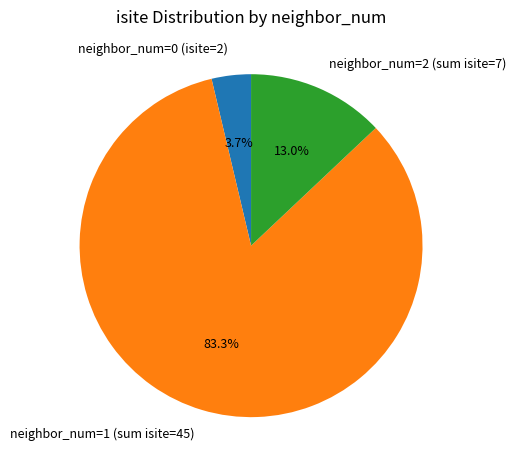

What is the smallest slice in the pie chart?

neighbor_num=0 (isite=2)